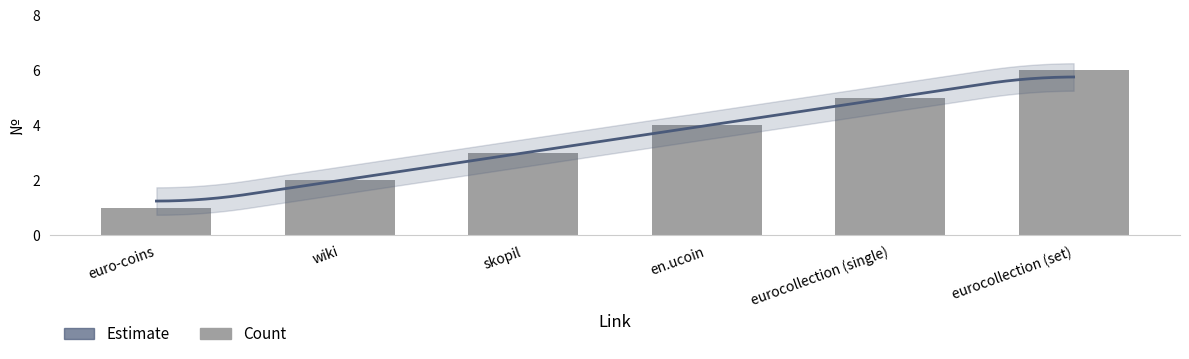

Between skopil and en.ucoin, which is larger?

en.ucoin